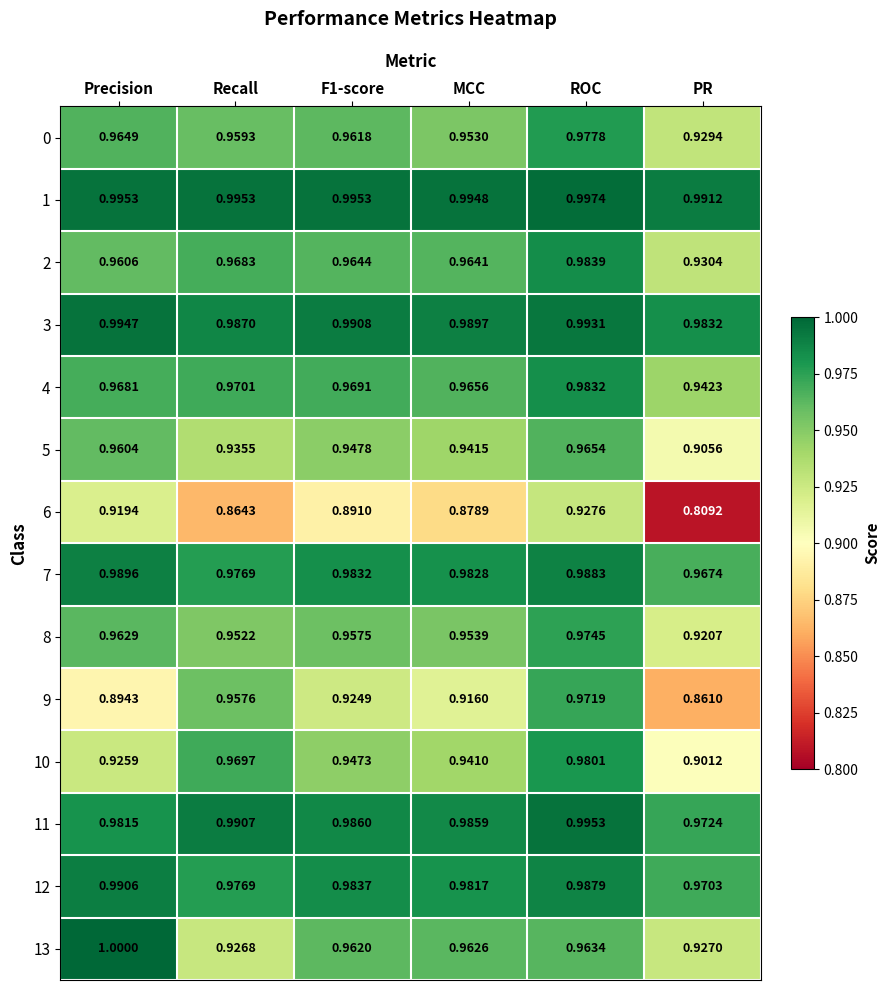

At which category does the chart reach its peak across all series?

Precision